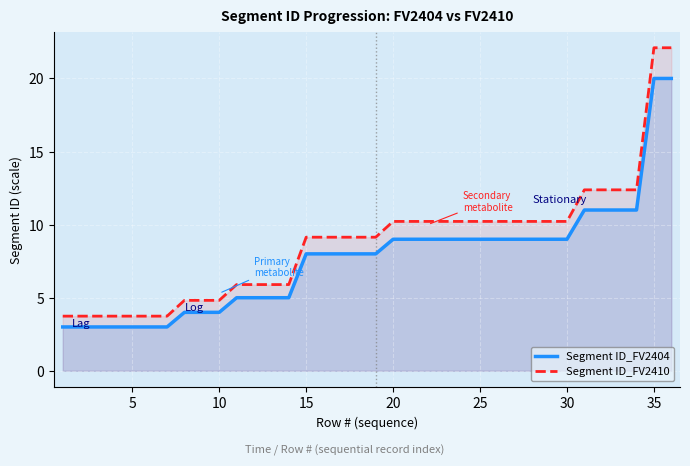

What are all the series names shown in the legend?

Segment ID_FV2404, Segment ID_FV2410